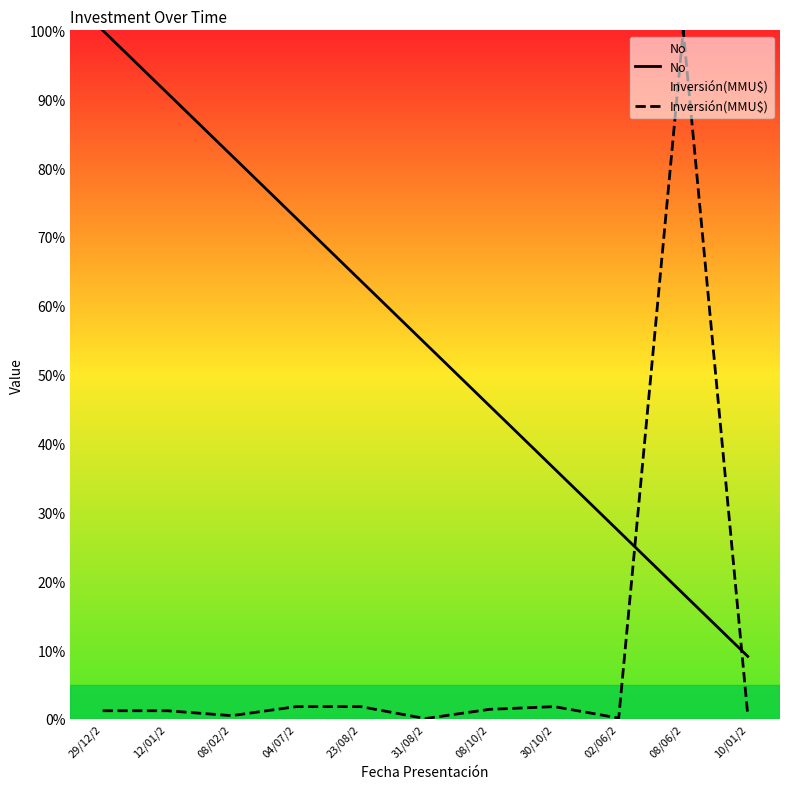

What is the sum of all Inversión(MMU$) values?

110.4